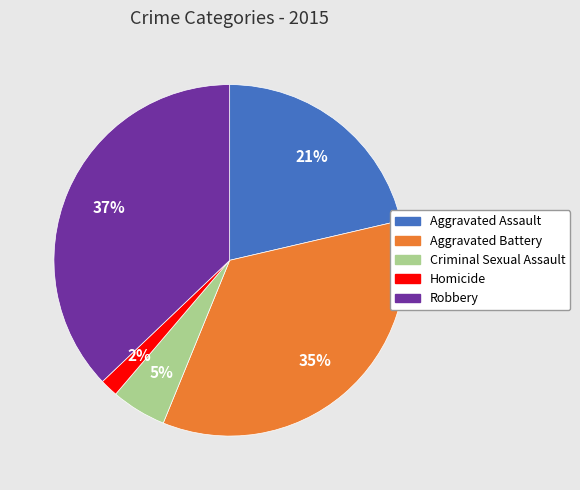

Is the sum of Aggravated Battery and Criminal Sexual Assault greater than half?

No